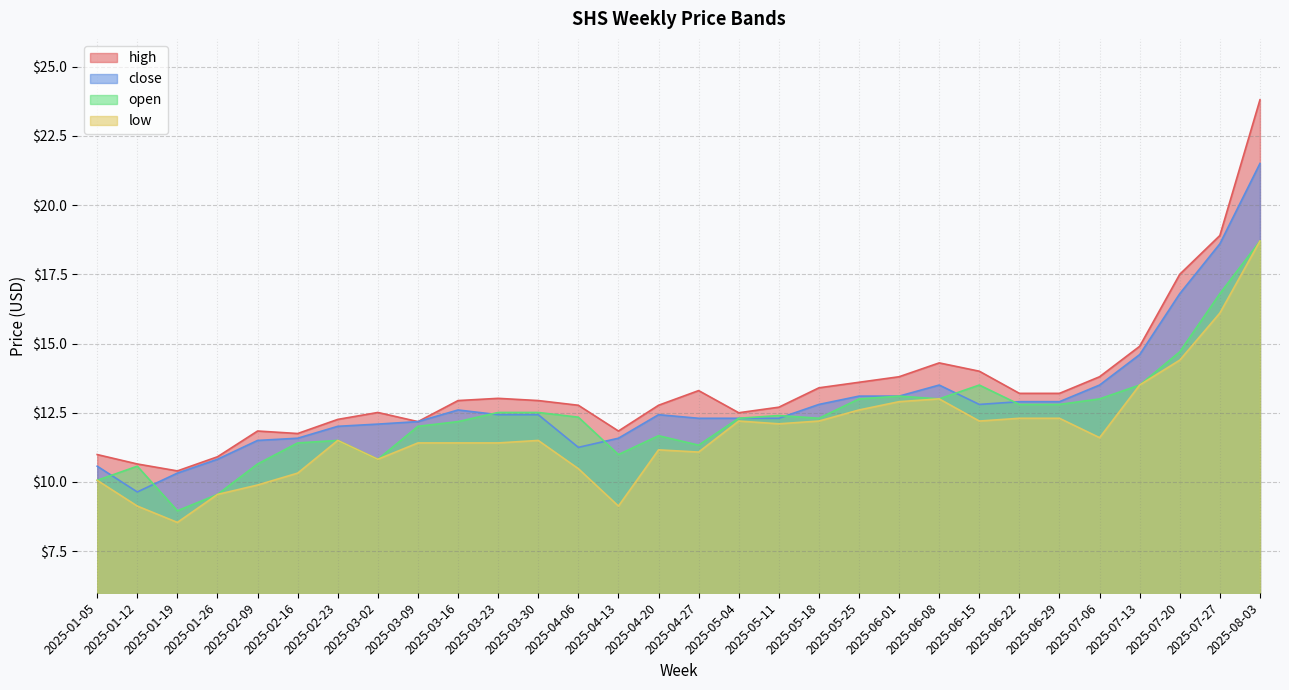

At which category does close reach its first local peak?

2025-03-16